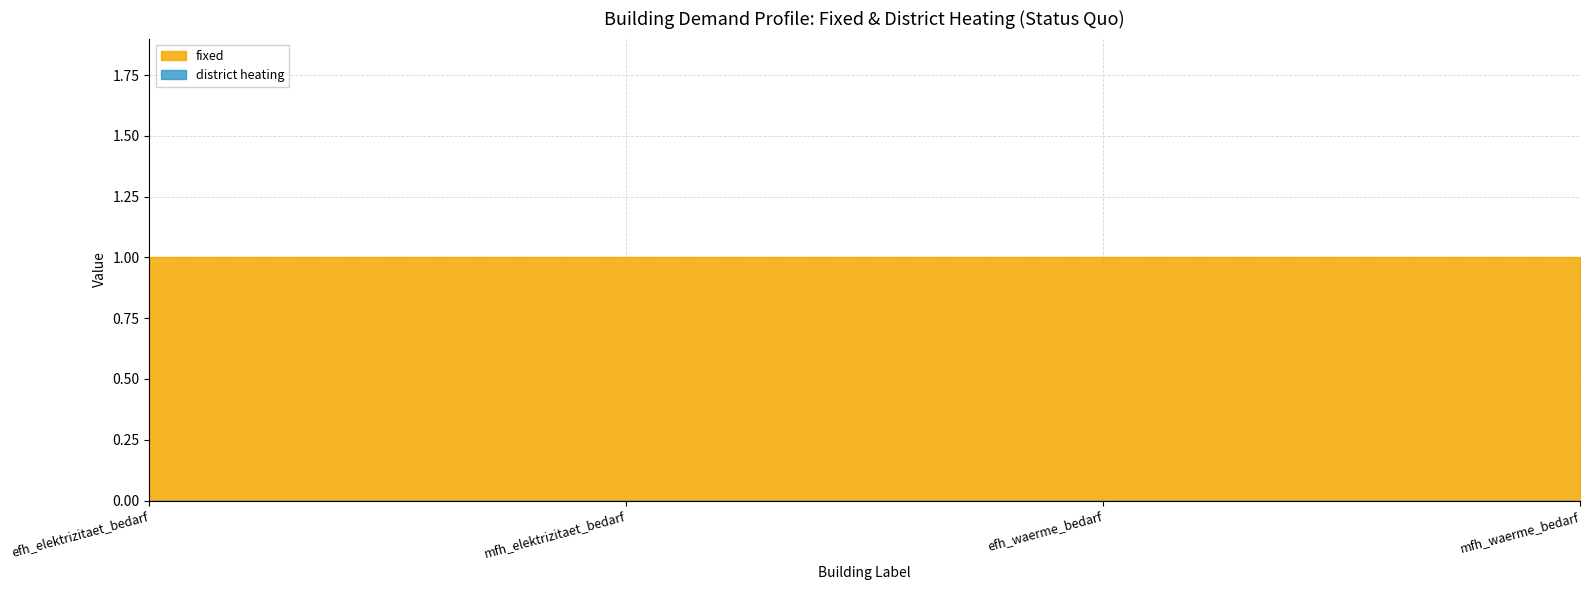

Where is fixed nearest to the value 1?

efh_elektrizitaet_bedarf